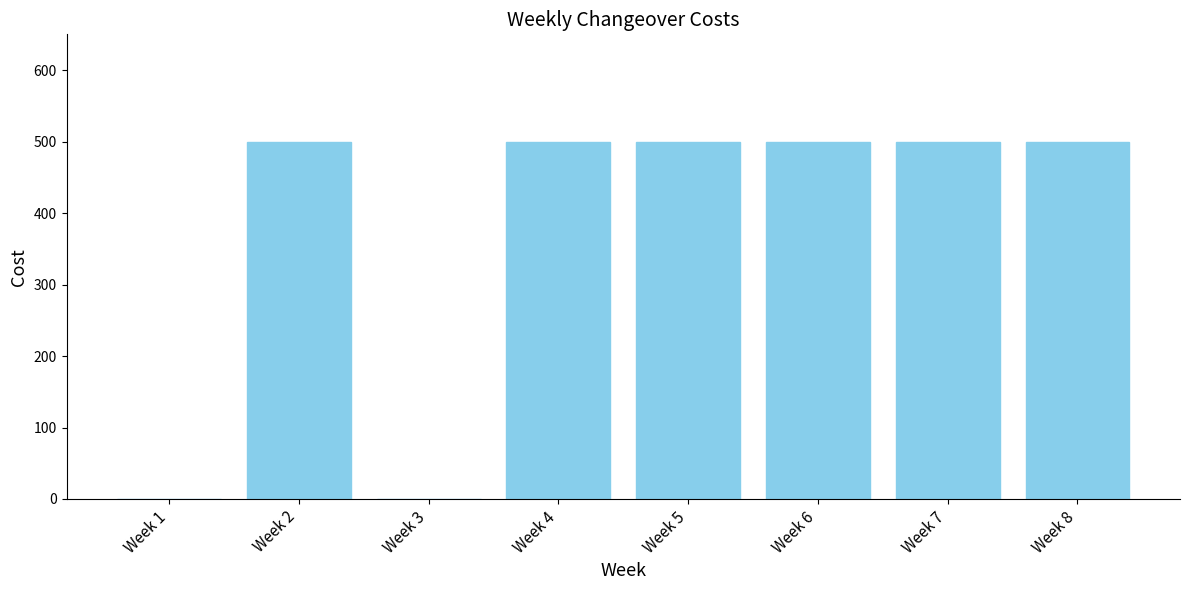

Reading left to right, transcribe all the data shown in this chart.

0	500	0	500	500	500	500	500